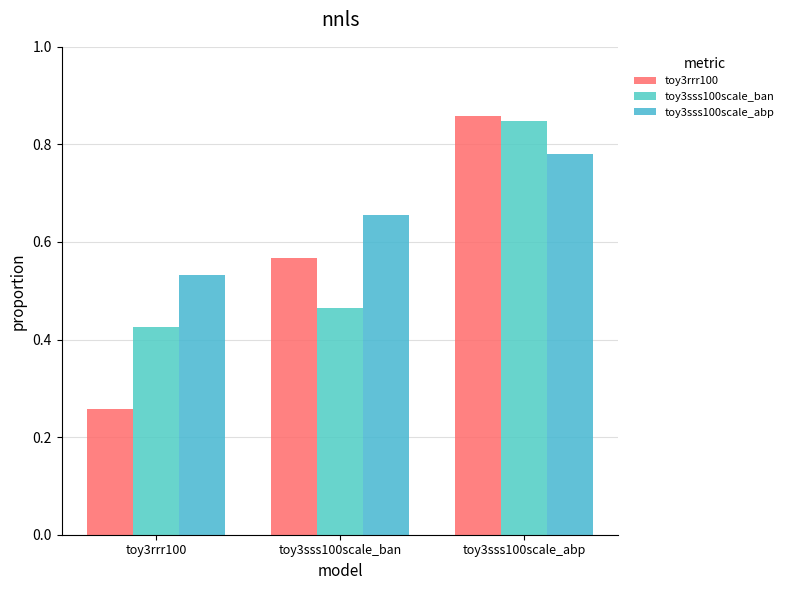

What are all the series names shown in the legend?

toy3rrr100, toy3sss100scale_ban, toy3sss100scale_abp